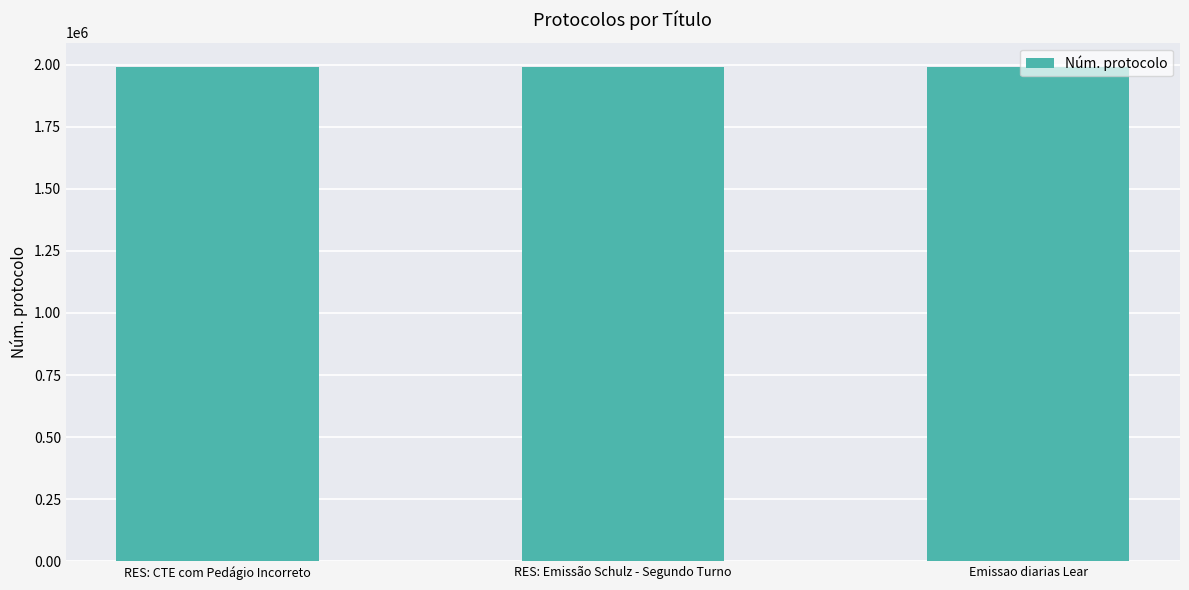

What is the average value?

1989967